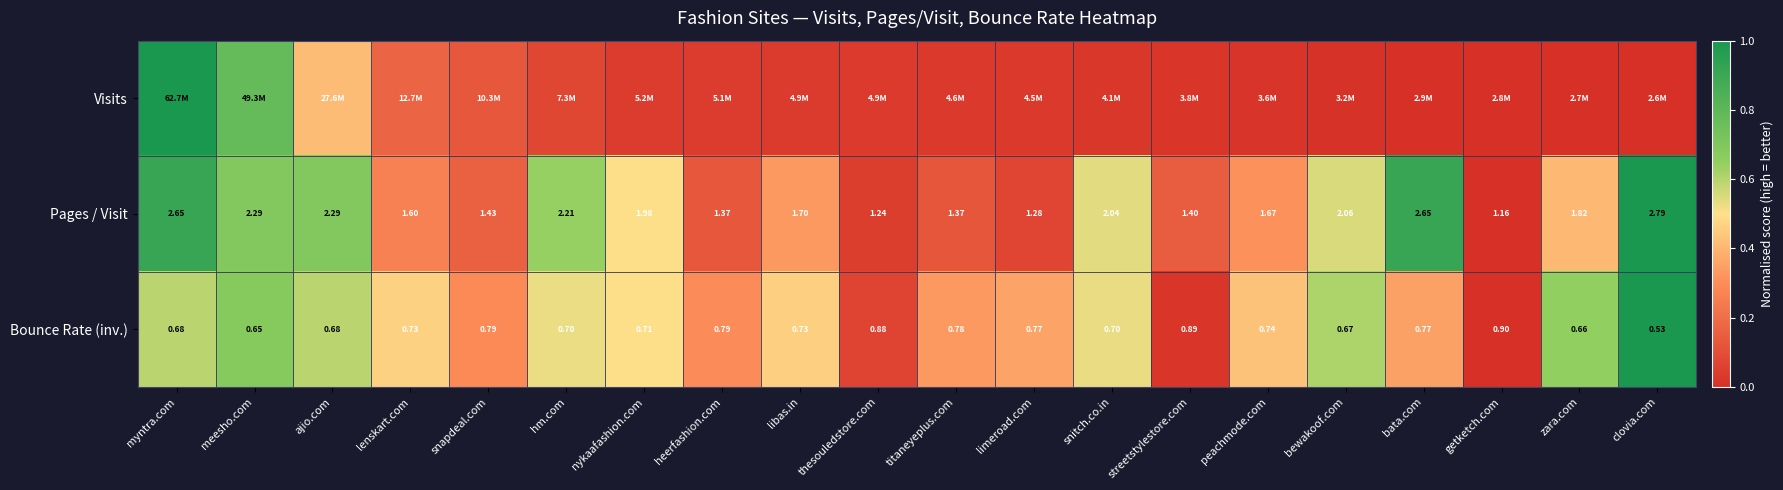

Is the value of Bounce Rate (inv.) at clovia.com greater than the value of Pages / Visit at peachmode.com?

No